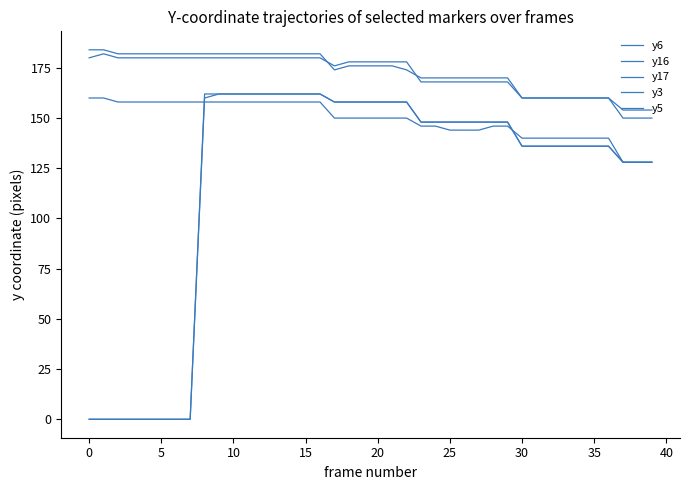

How many values in the y3 series are below 176?

19